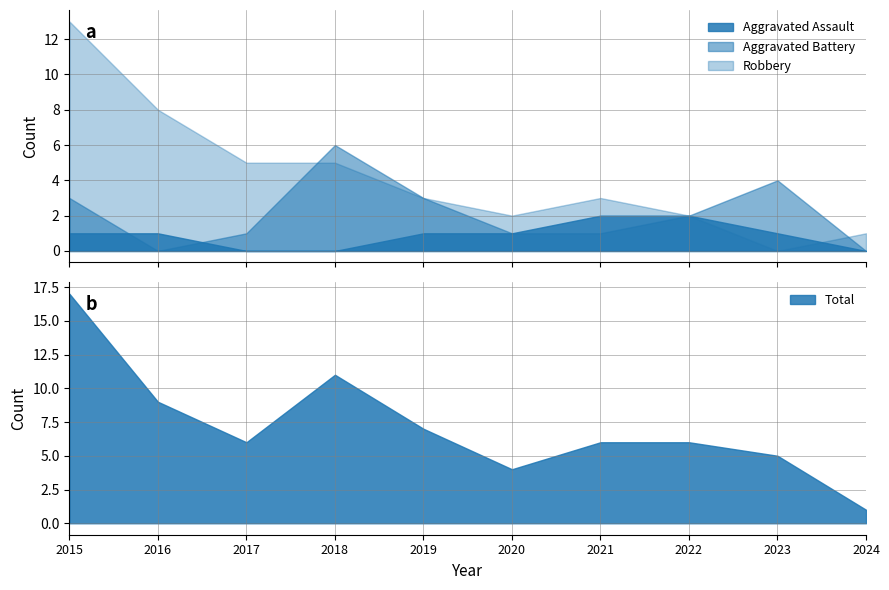

True or false: Total has a value of 11 at 2015.

False